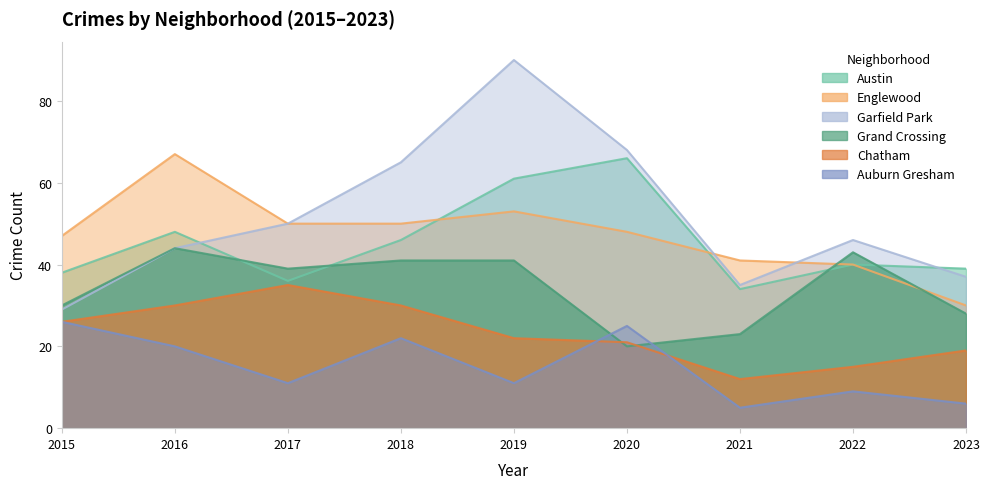

Reading left to right, what are all the values shown in this chart?

Austin: 38	48	36	46	61	66	34	40	39
Englewood: 47	67	50	50	53	48	41	40	30
Garfield Park: 29	44	50	65	90	68	35	46	37
Grand Crossing: 30	44	39	41	41	20	23	43	28
Chatham: 26	30	35	30	22	21	12	15	19
Auburn Gresham: 26	20	11	22	11	25	5	9	6